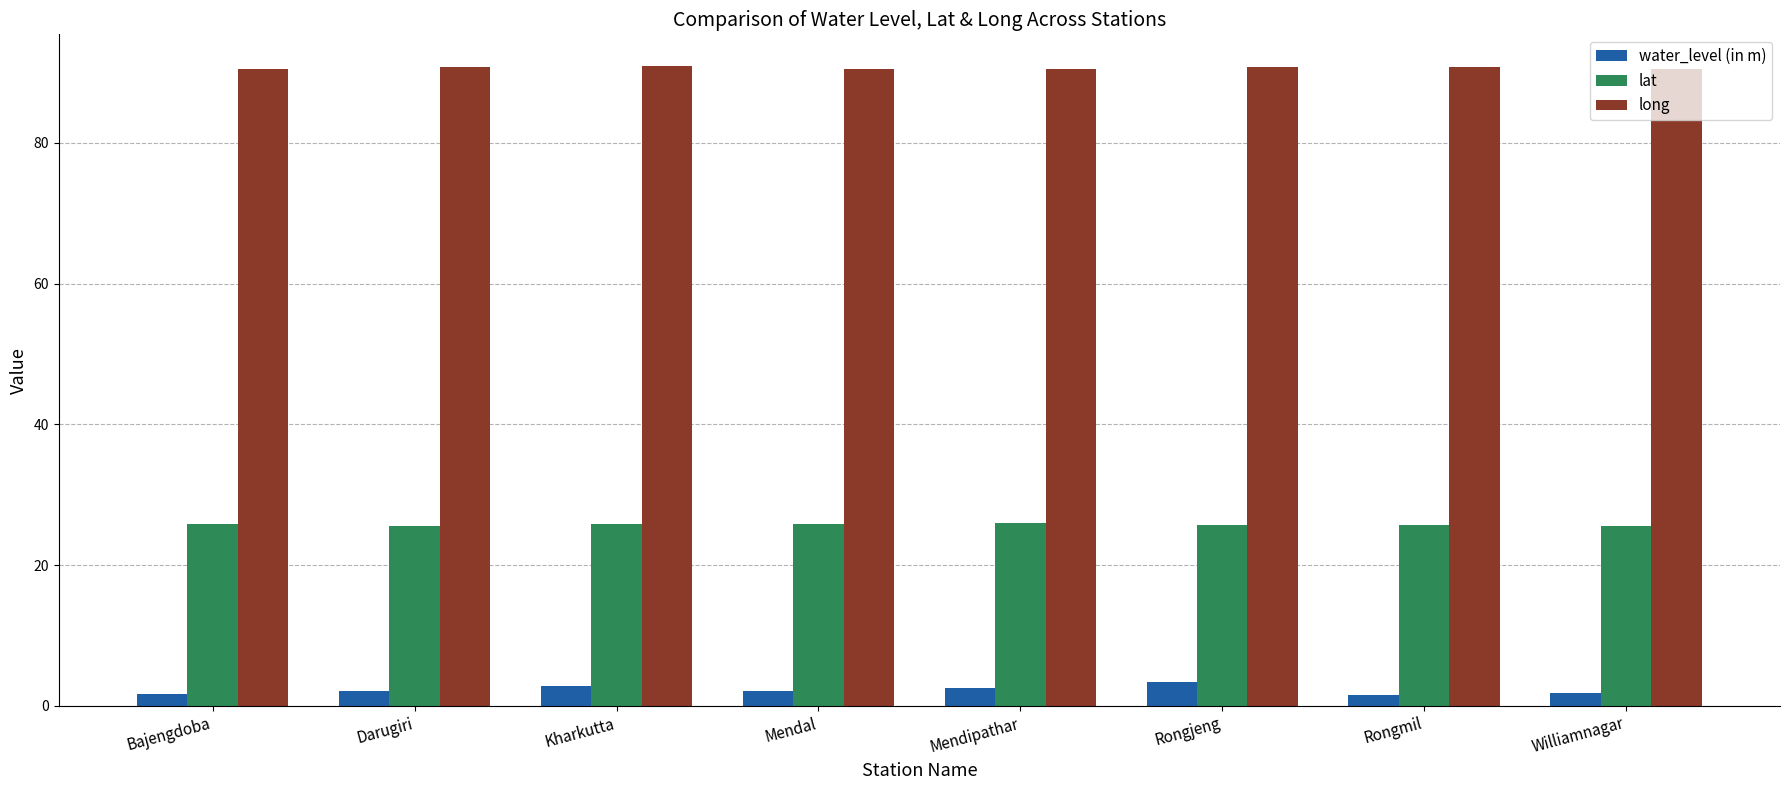

Which series has the largest range (max minus min)?

water_level (in m)